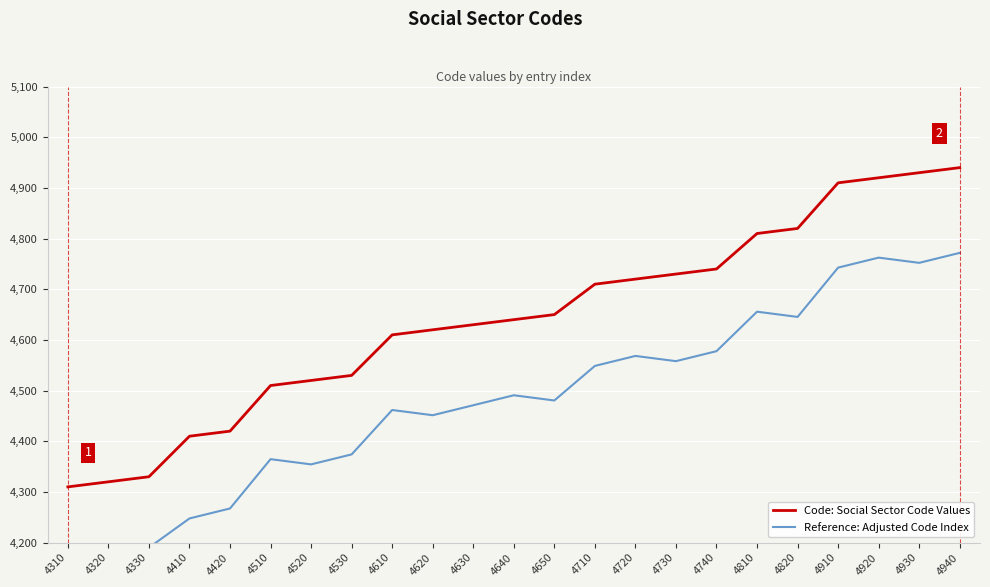

Count the number of categories in the chart.

23